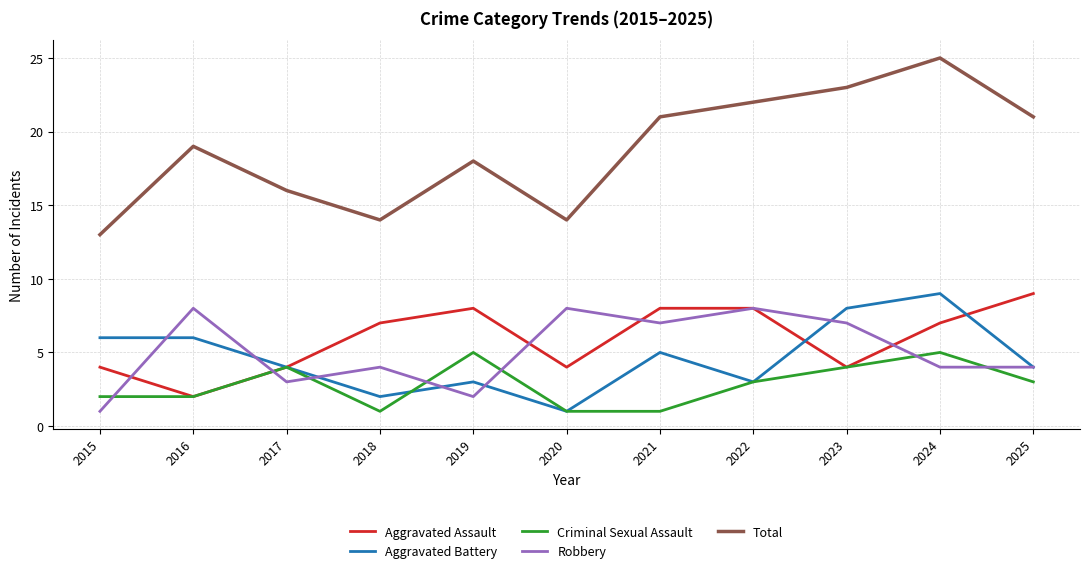

Where does the Robbery series first go above 4?

2016